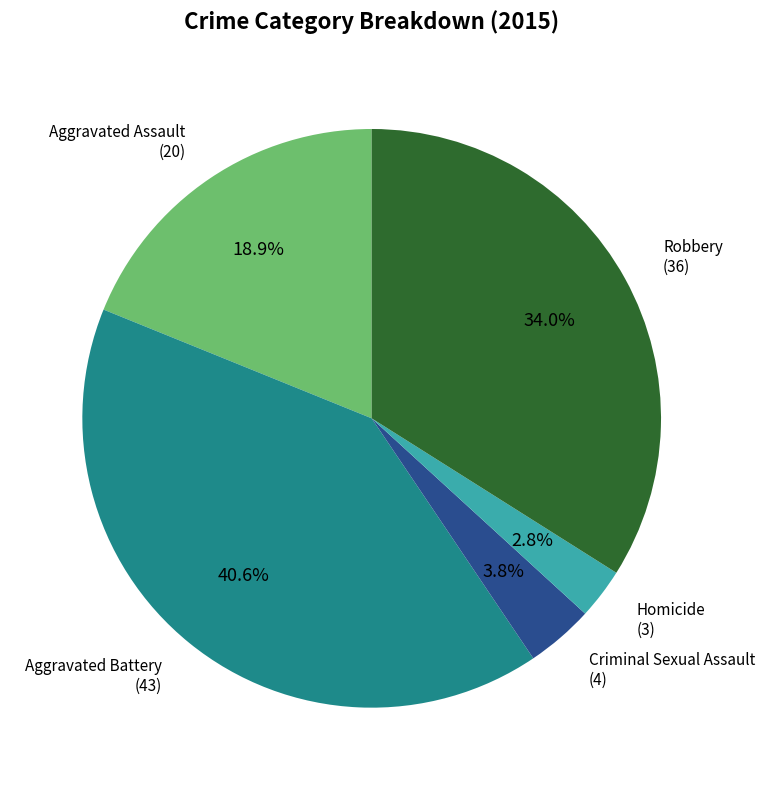

Is there any slice that represents more than half of the pie?

No